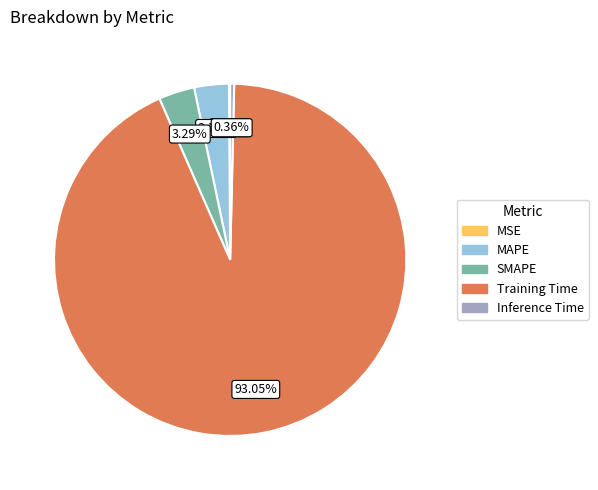

Which slice is the largest?

Training Time